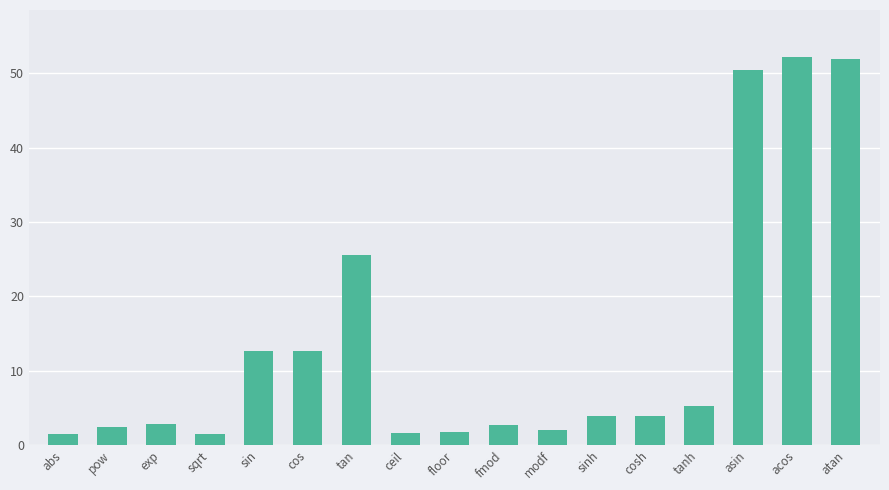

What value does the data have at tan?

25.6